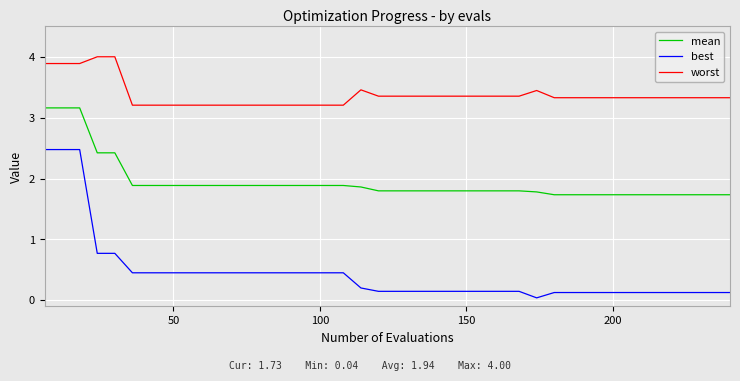

Which series has the largest total across all categories?

worst